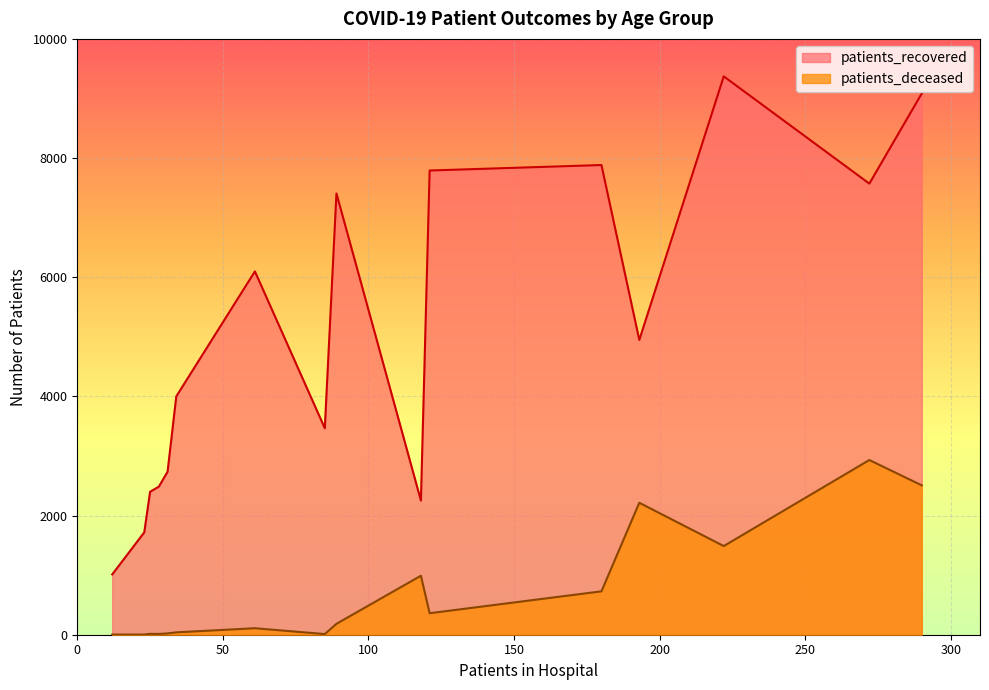

True or false: patients_deceased and patients_recovered intersect in this chart.

False